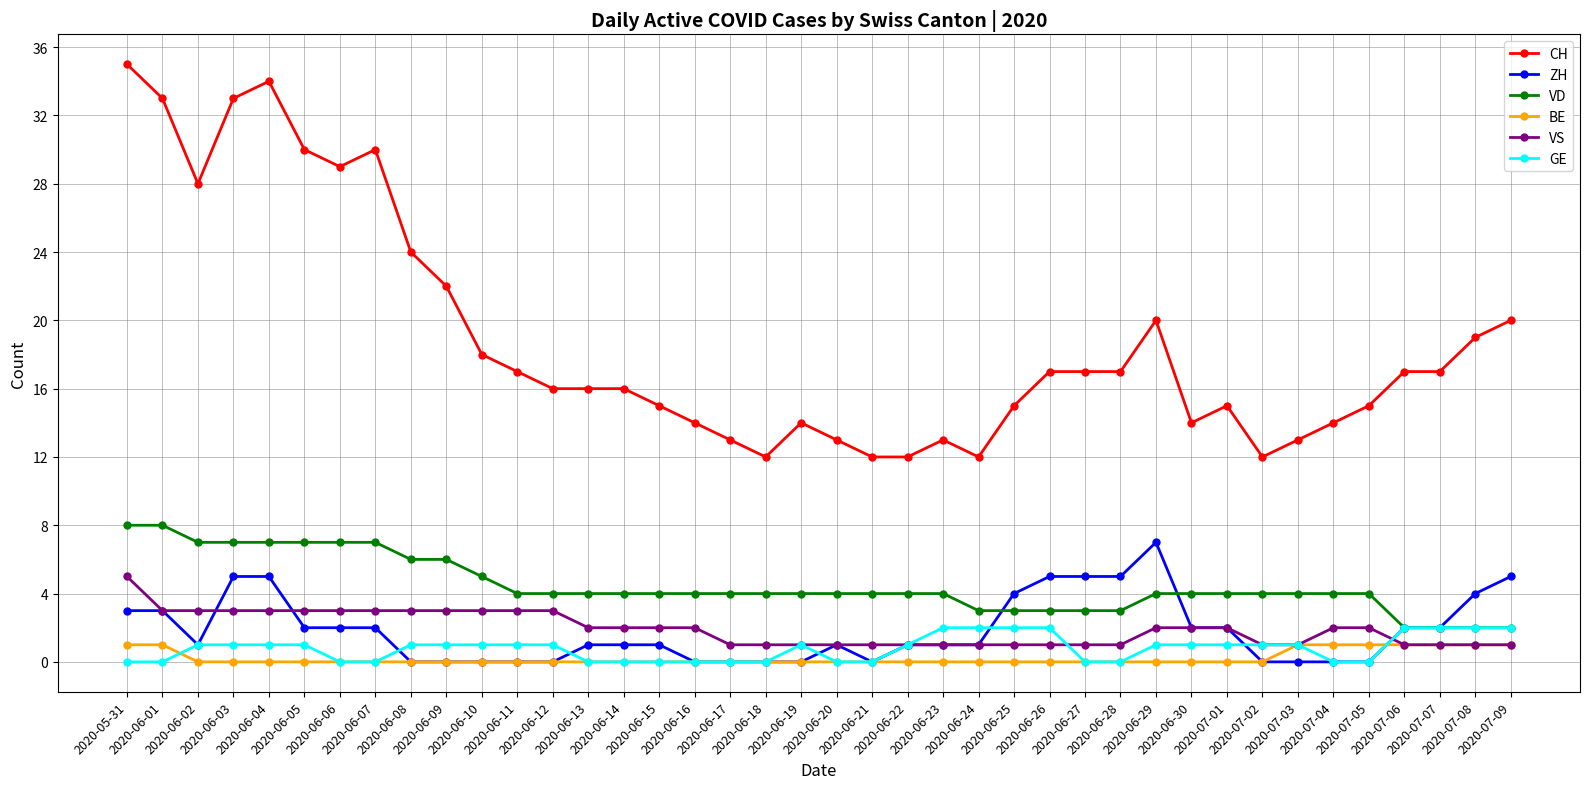

How many lines are shown in the chart?

6